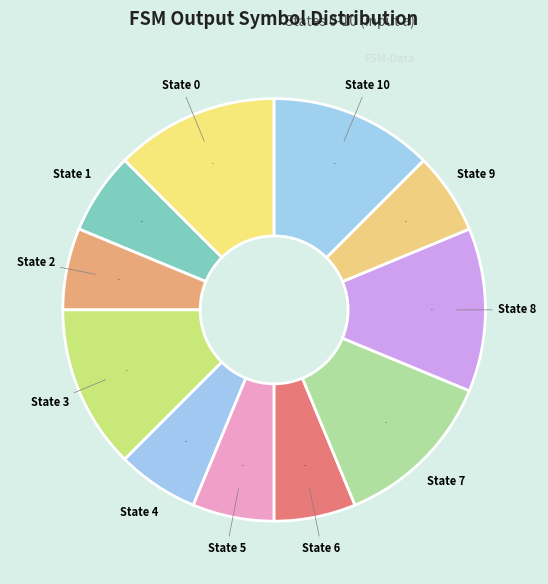

How many segments does this pie chart have?

11